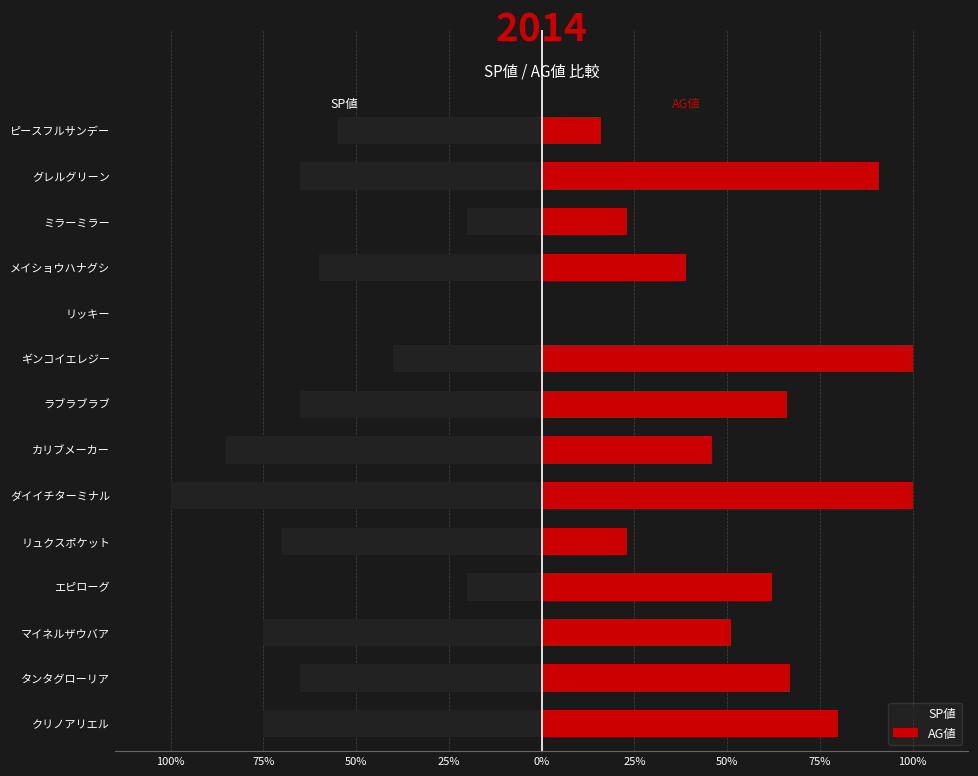

Is it true that AG値 equals 52 at リッキー?

False